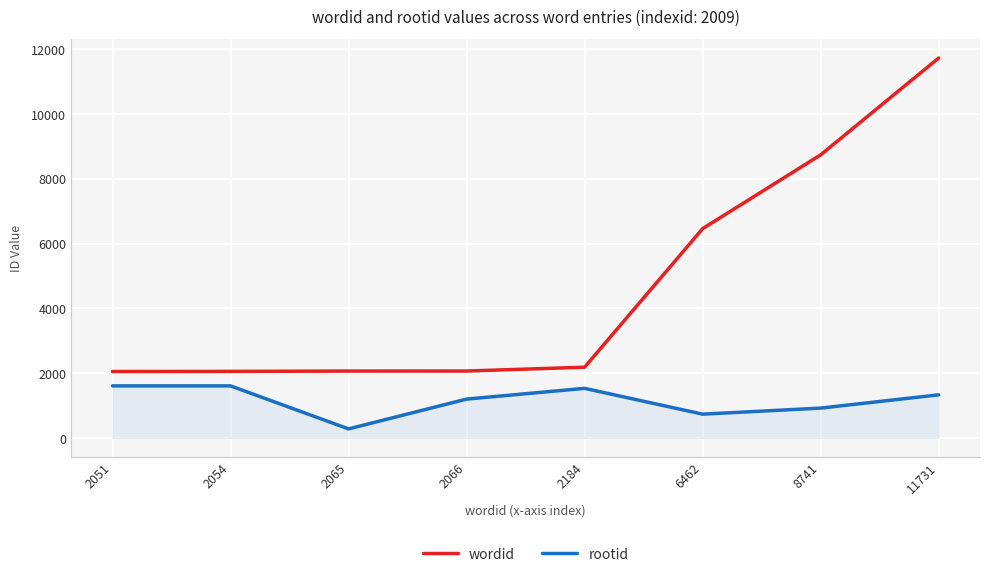

True or false: wordid has more than 1 points higher than both neighbors.

False